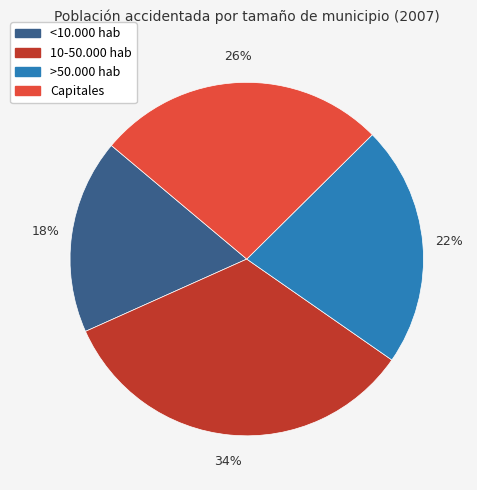

How many slices are in this pie chart?

4